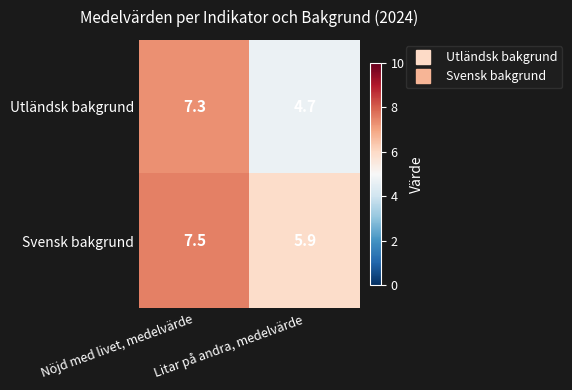

At which label does Svensk bakgrund first exceed 7?

Nöjd med livet, medelvärde